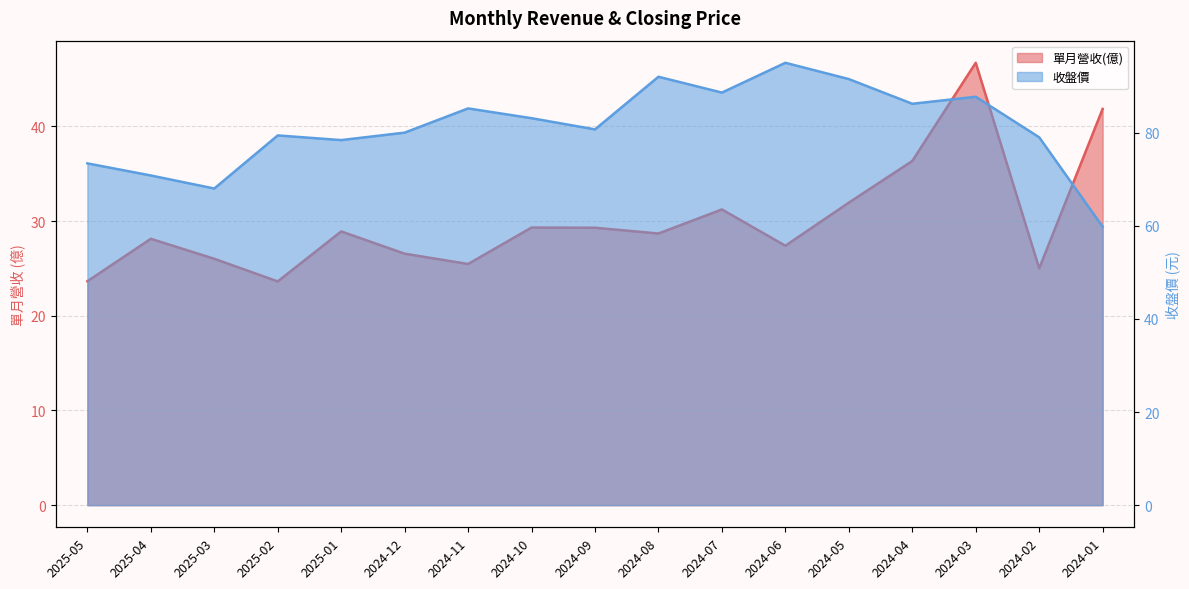

What is the difference between the highest and lowest values at 2024-11?

59.7